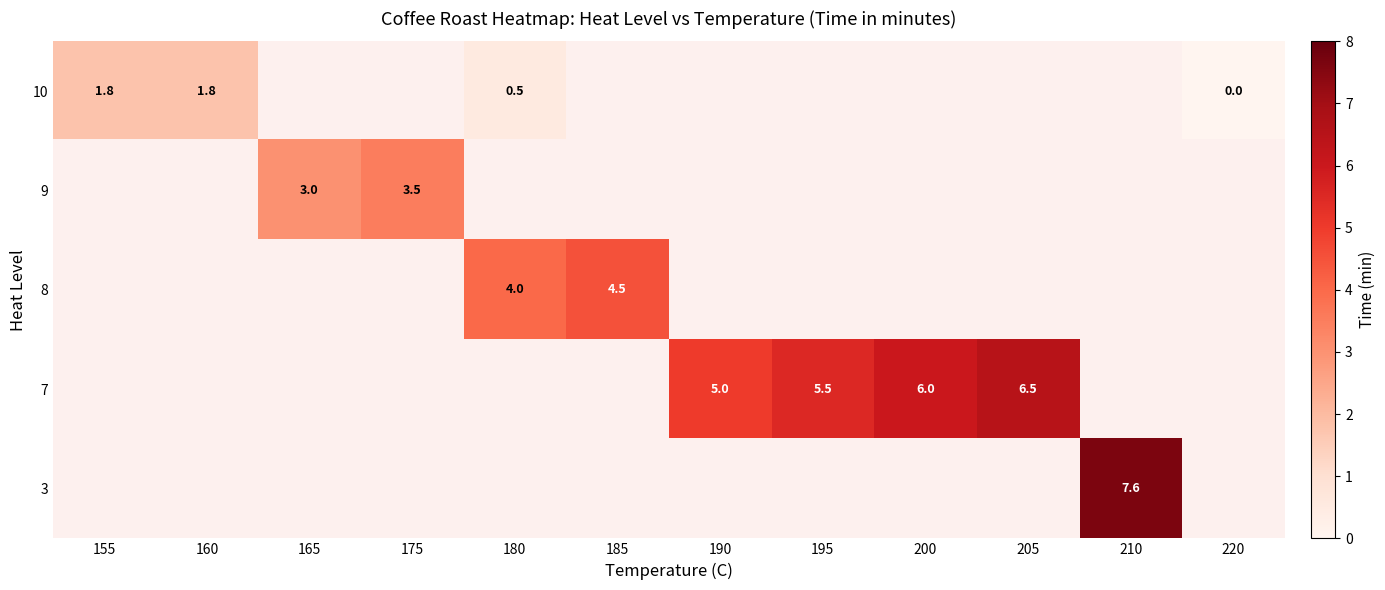

At which label does 7 first exceed 5?

195